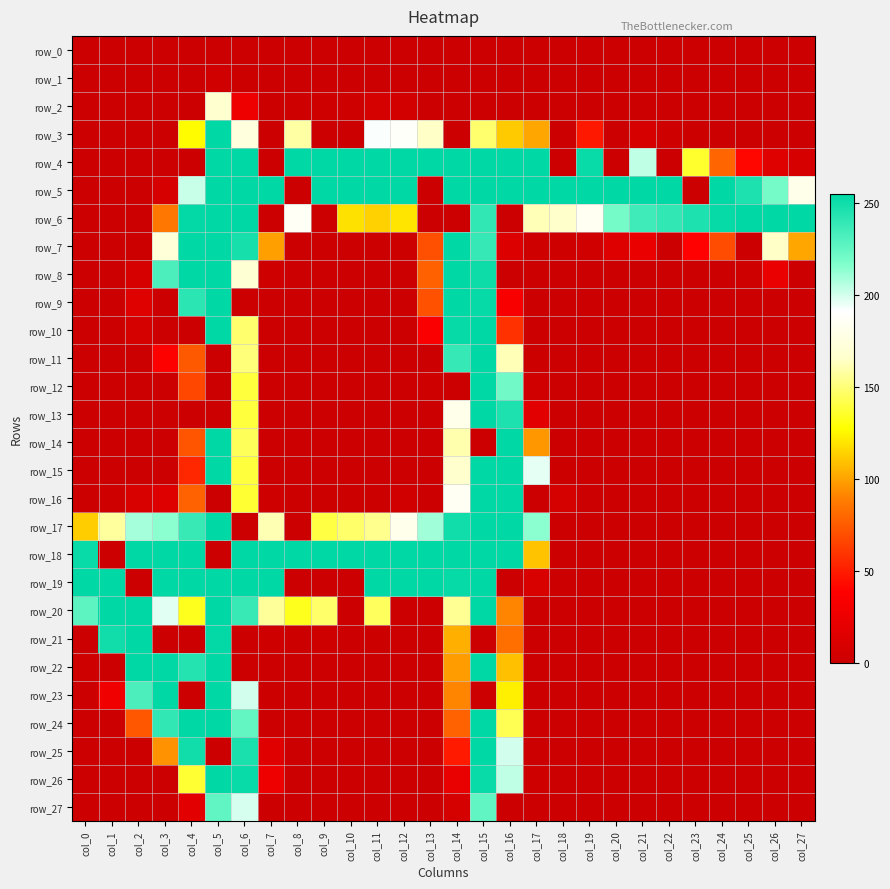

The value of row_10 at col_12 is 0. True or false?

True